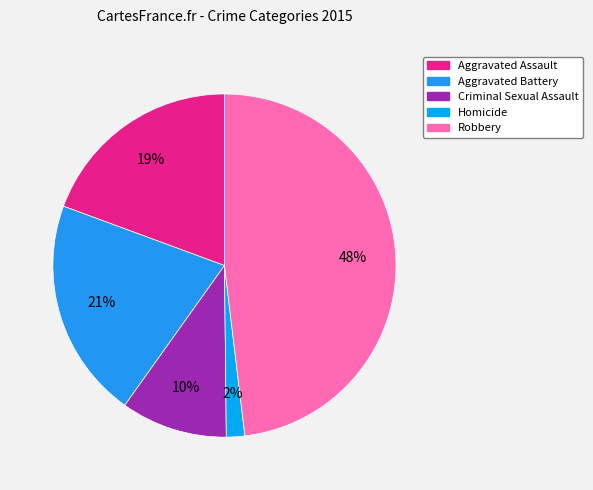

To the nearest percent, what percentage of the pie is Homicide?

2%